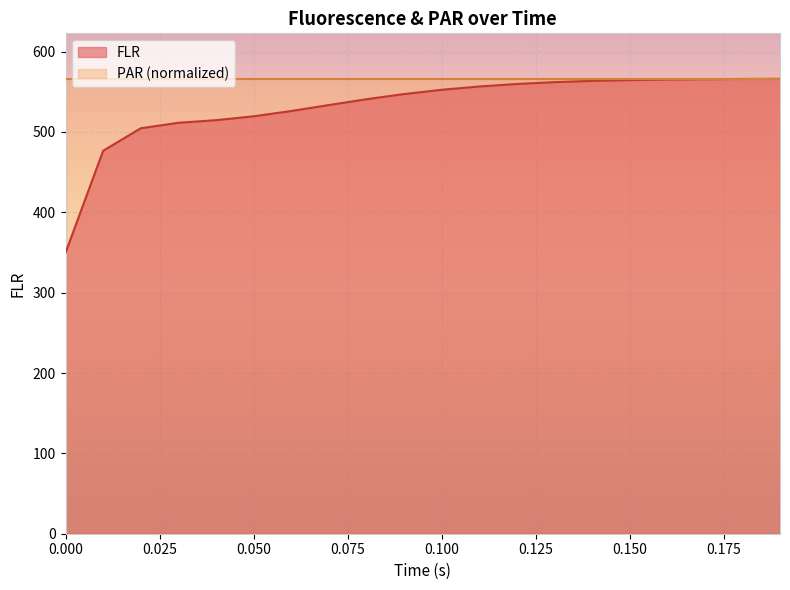

What is the maximum value for FLR?

566.1